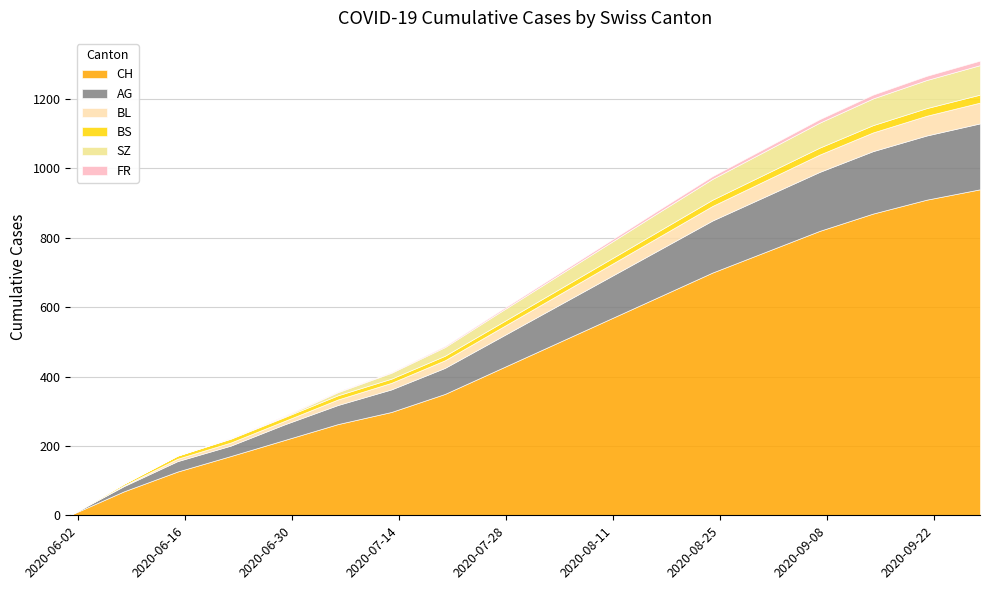

What is the difference between the FR values at 2020-06-15 and 2020-08-17?

7